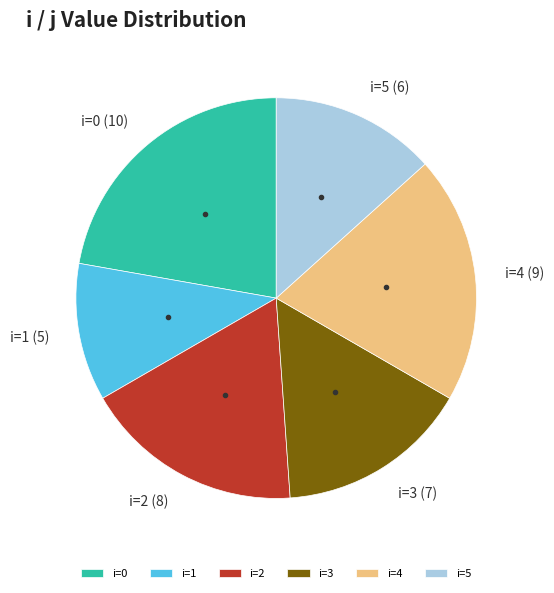

How many slices are in this pie chart?

6